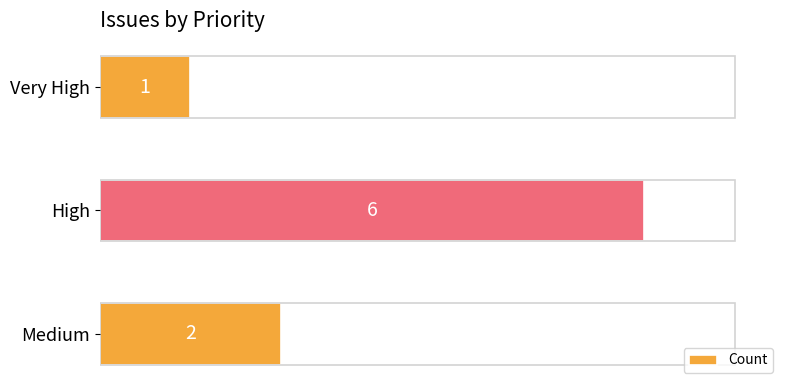

Which has a higher value, Very High or High?

High